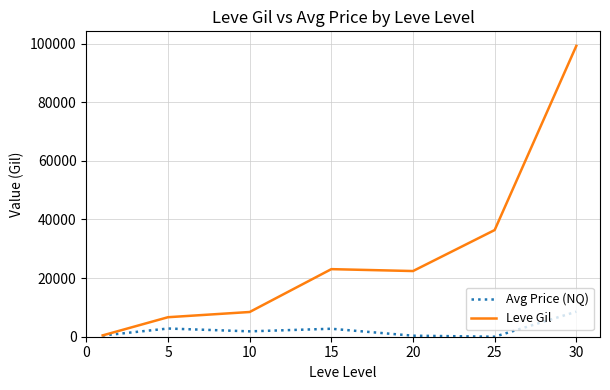

Which series has the widest spread of values?

Leve Gil